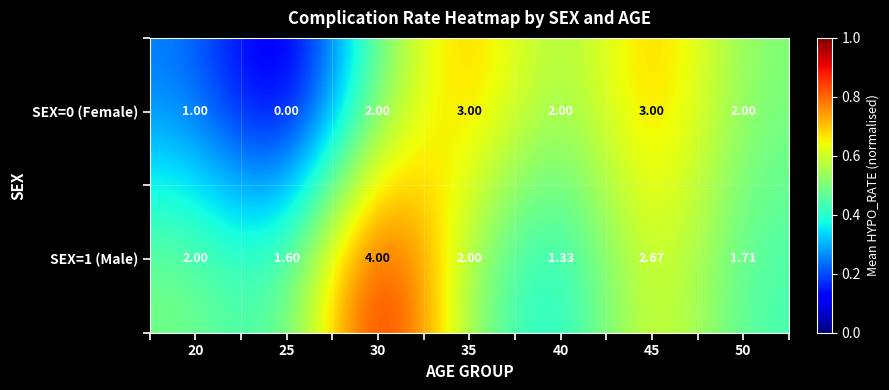

Is the value of SEX=1 (Male) at 20 greater than the value of SEX=0 (Female) at 45?

No